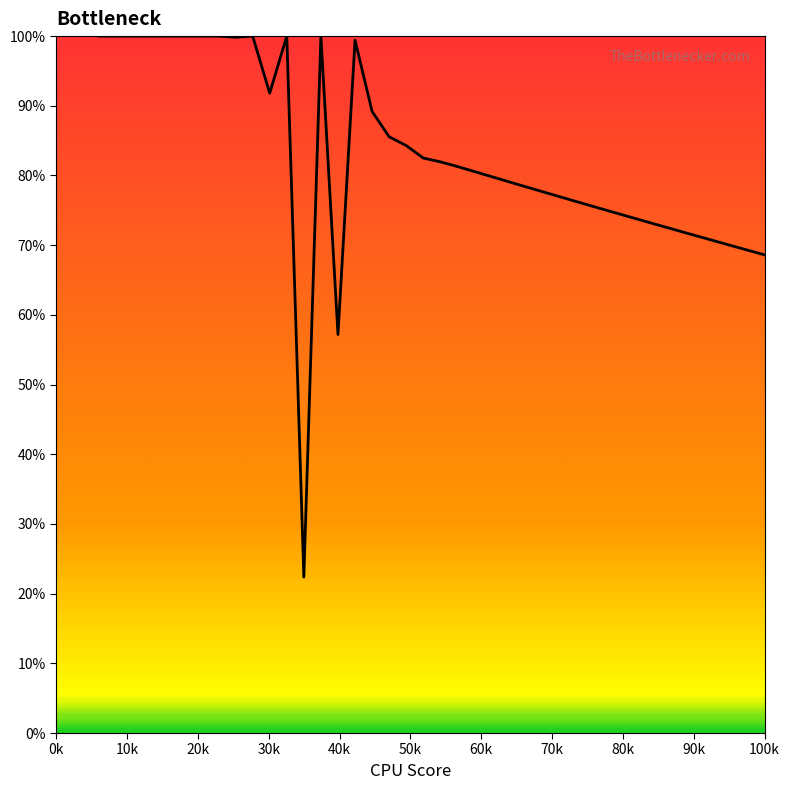

What is the greatest value displayed?

100.0